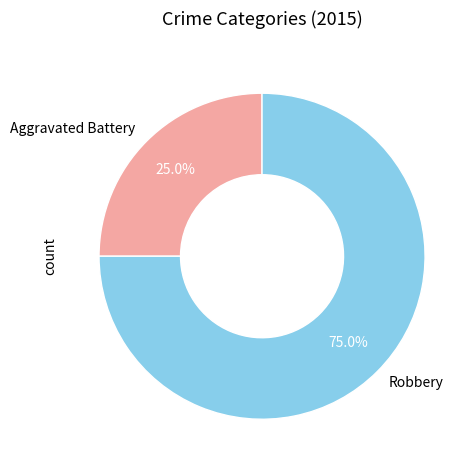

How many segments does this pie chart have?

2